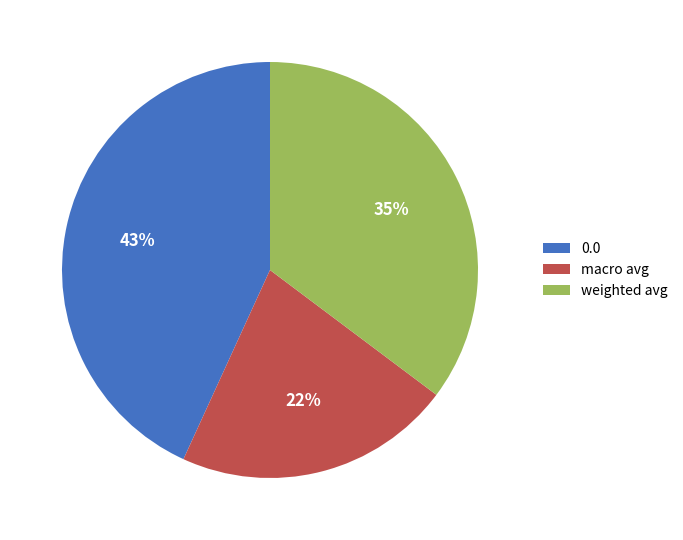

To the nearest percent, what portion does macro avg represent?

22%